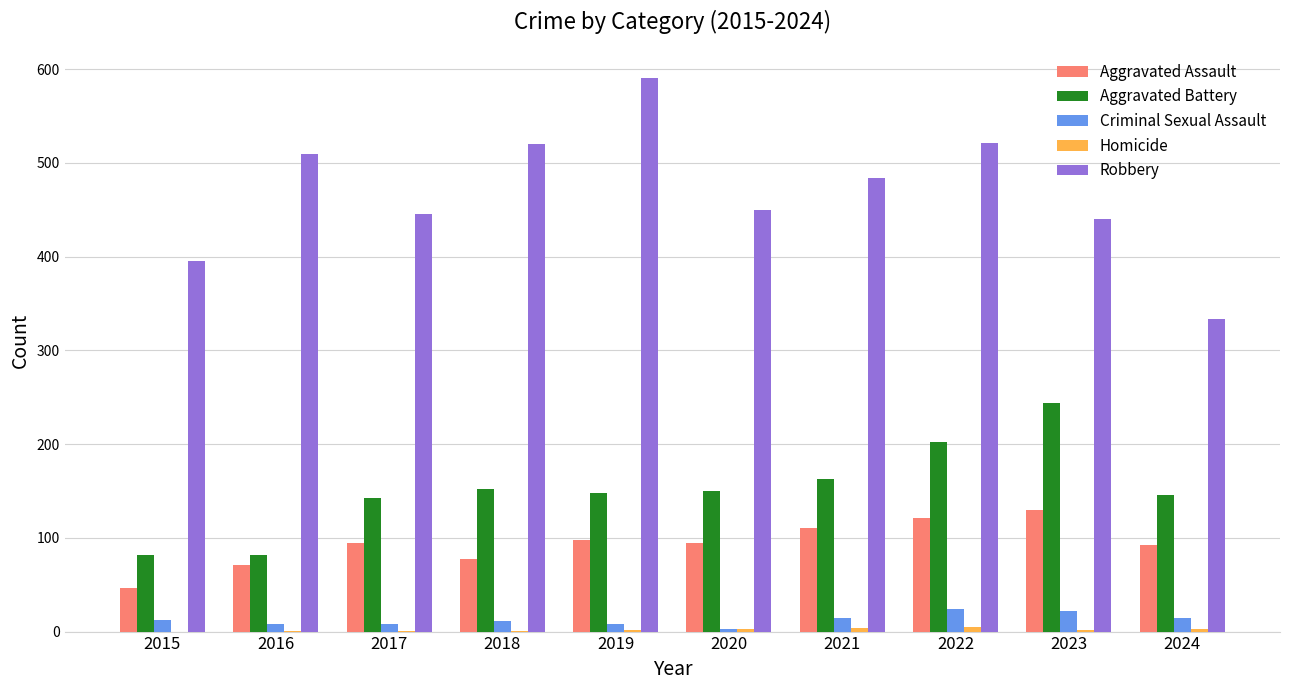

Where does the Robbery series first go above 484?

2016